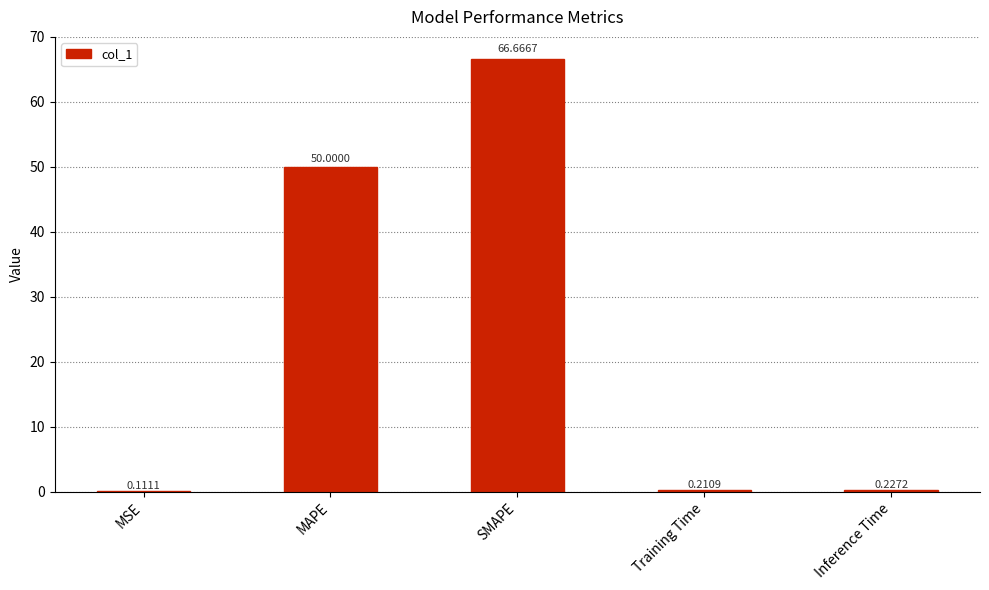

Which category has the highest value across all series?

SMAPE